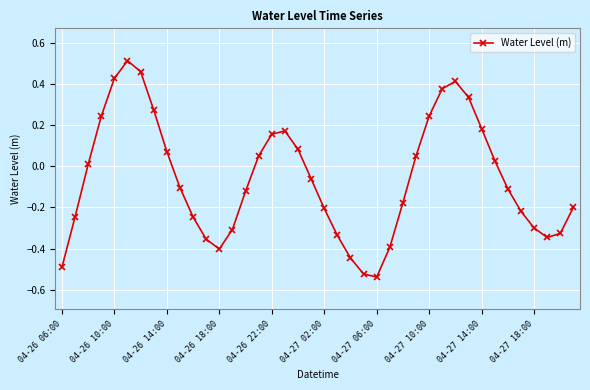

What is the difference between the maximum and minimum values?

1.0